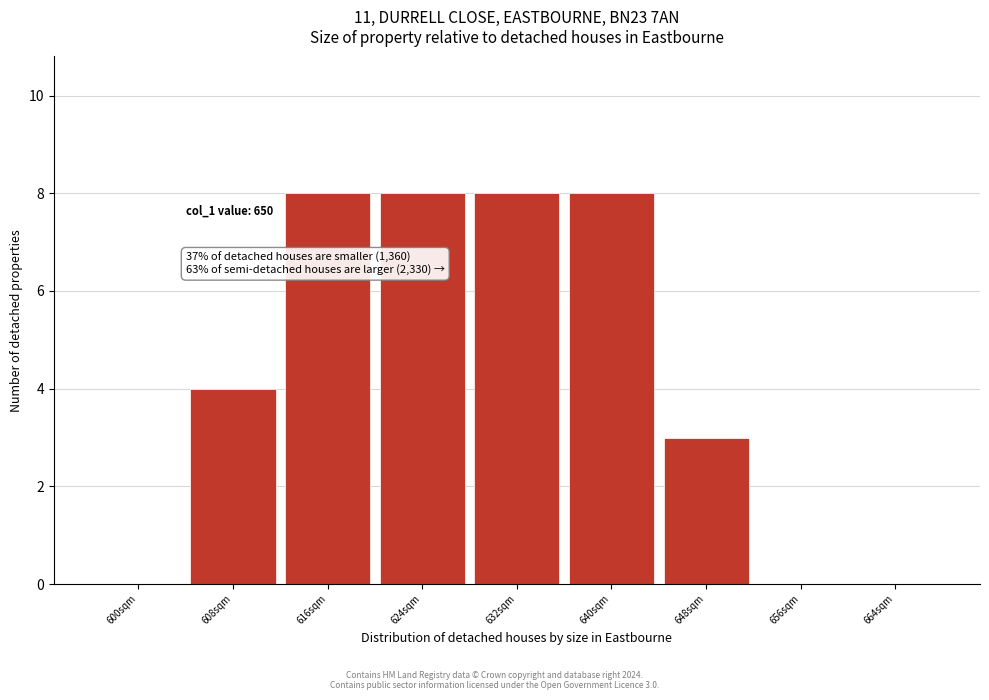

Reading left to right, what are all the values shown in this chart?

600sqm=0	608sqm=4	616sqm=8	624sqm=8	632sqm=8	640sqm=8	648sqm=3	656sqm=0	664sqm=0